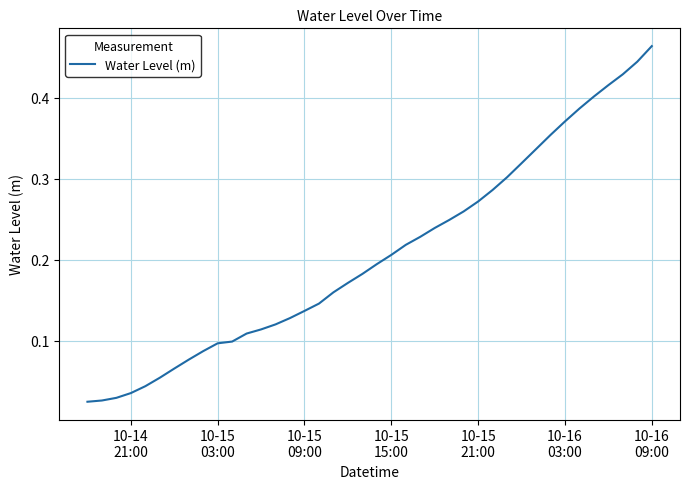

Is this an area chart (filled region under the line)?

No